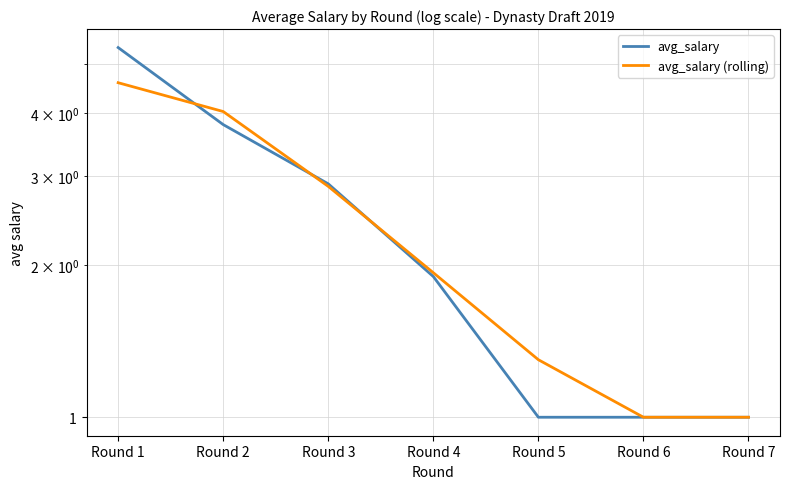

How many data points does each series have?

7